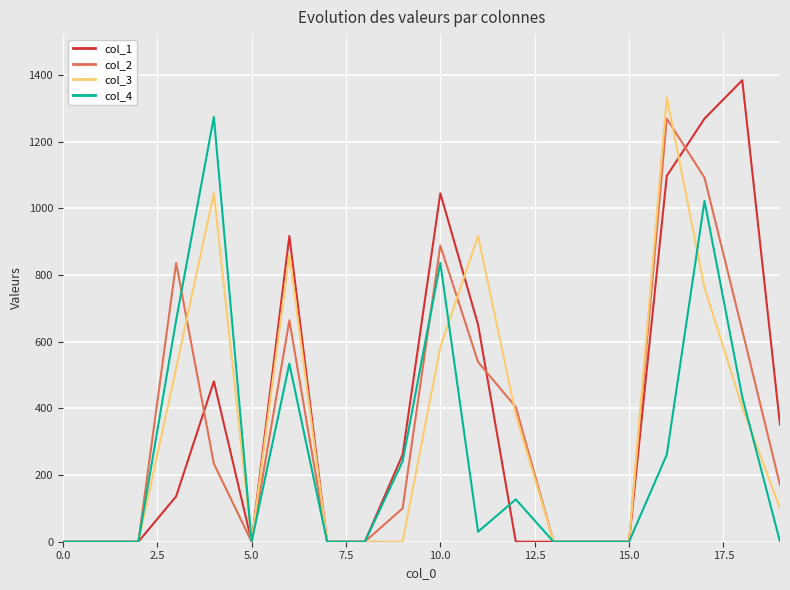

What is the greatest value displayed?

1384.1